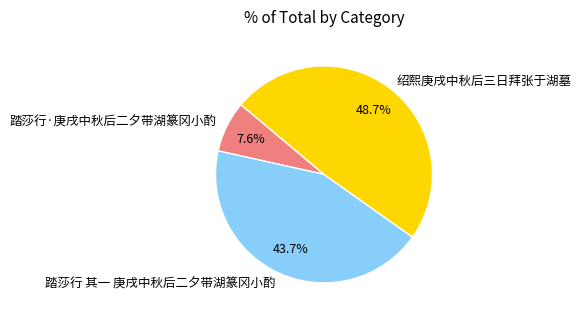

Is there a majority slice in this chart?

No